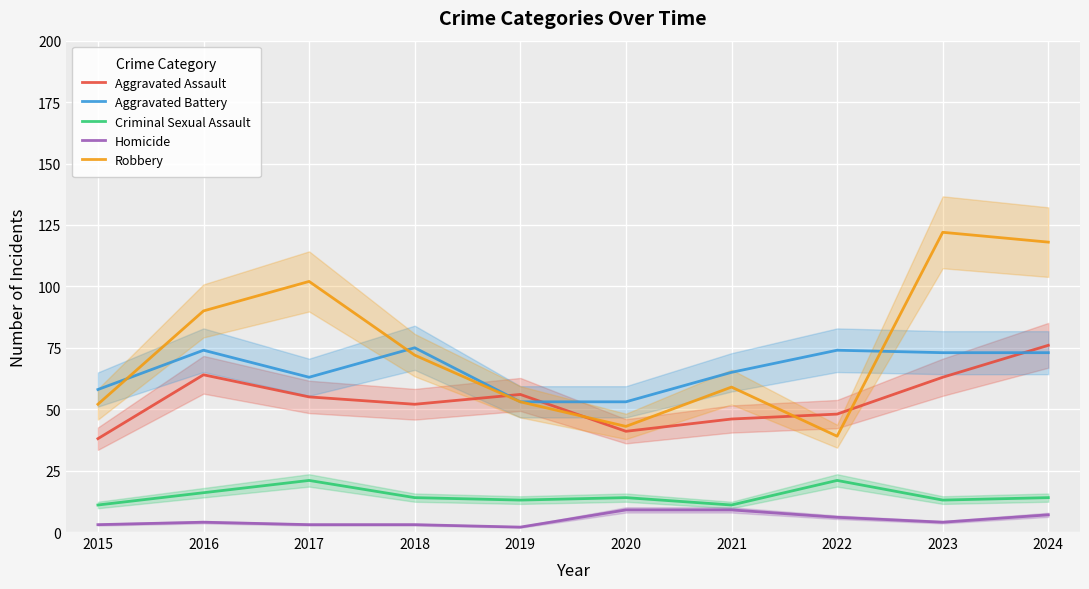

In Aggravated Assault, how many points are lower than both neighbors (excluding endpoints)?

2